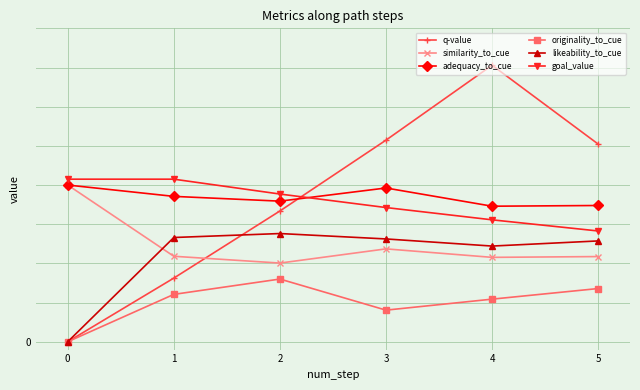

What is the total value across all series at 5?

4.4